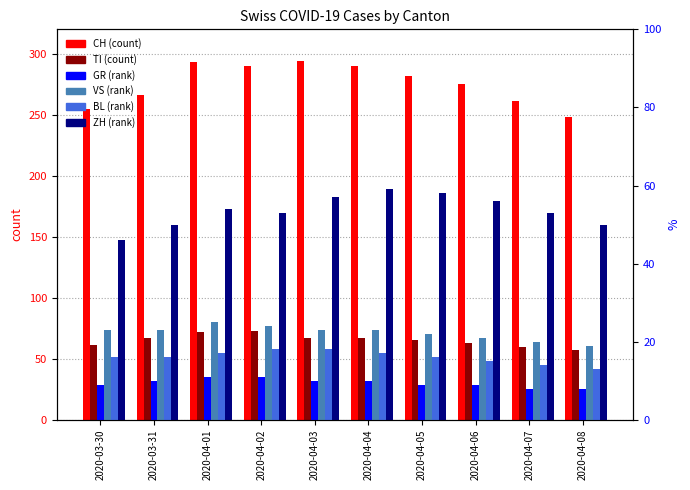

What is the label of the 5th bar from the left?

2020-04-03